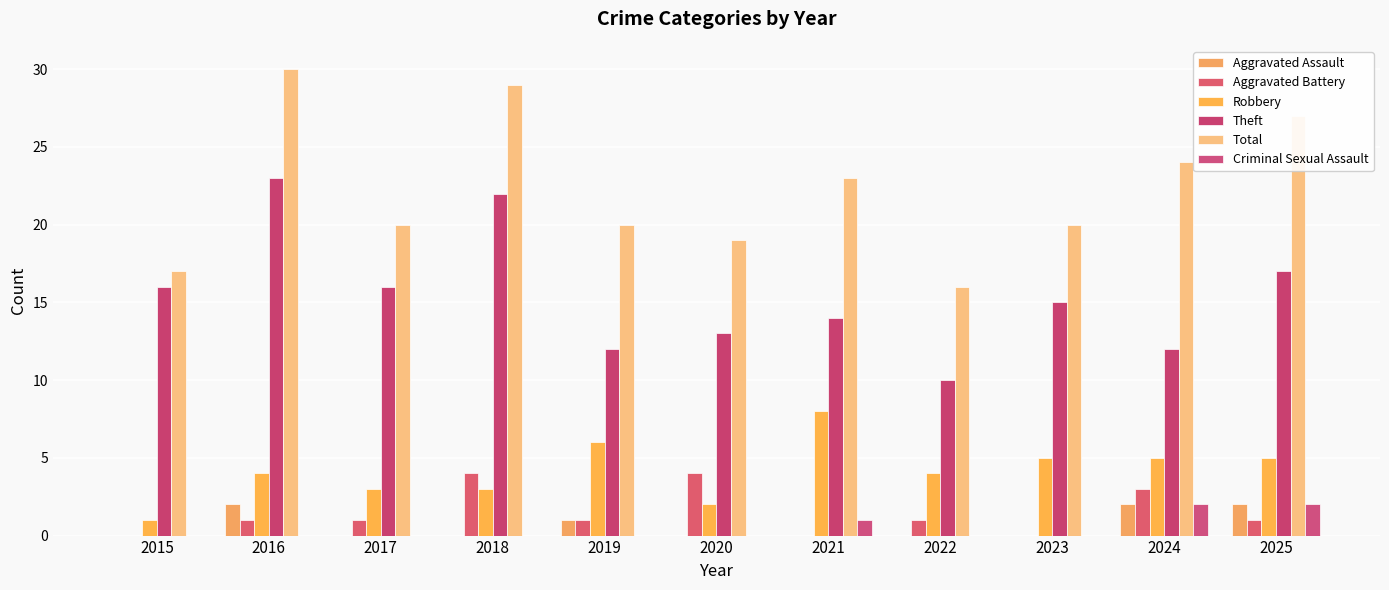

What value does the Theft series have at 2020, to the nearest 5?

15